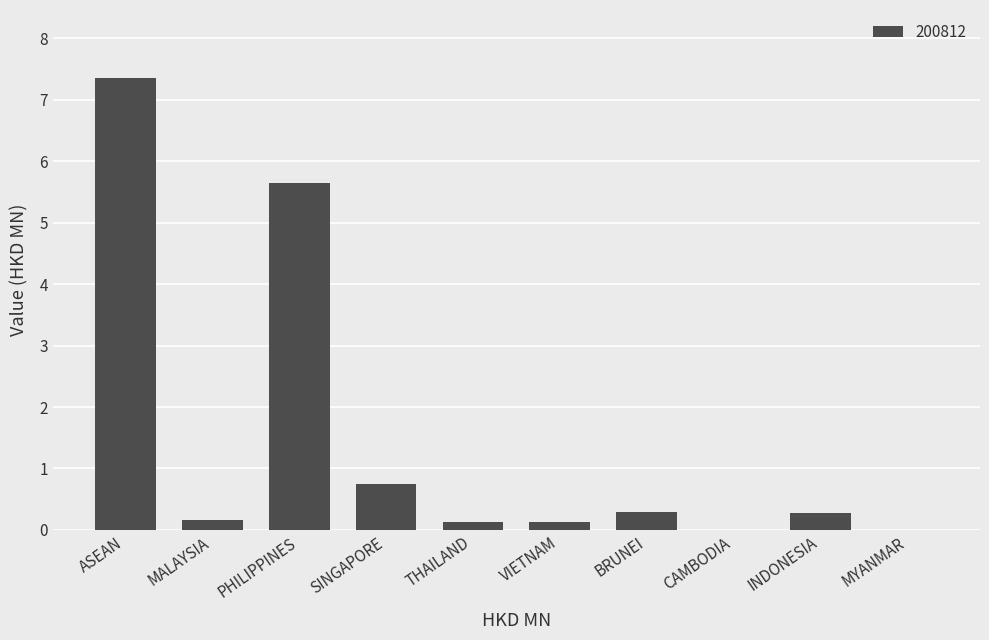

The chart shows a value of 0.2 at MALAYSIA. True or false?

True